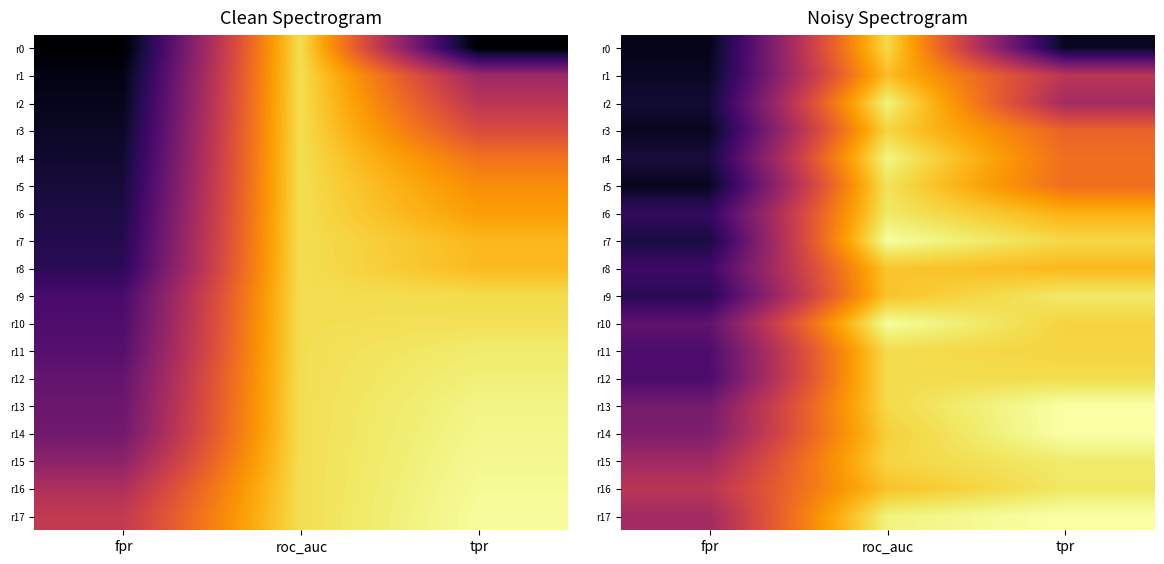

Between fpr and roc_auc, which is larger?

roc_auc